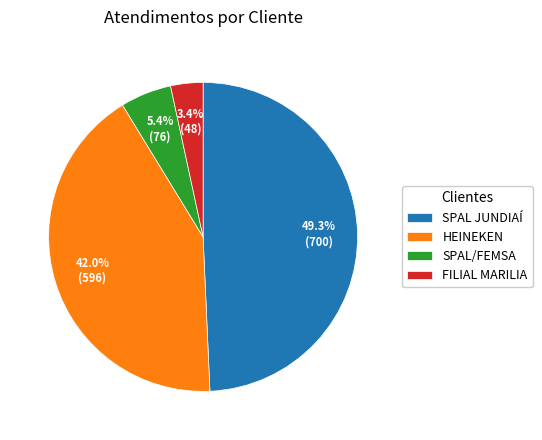

Is SPAL JUNDIAÍ the majority of the pie?

No